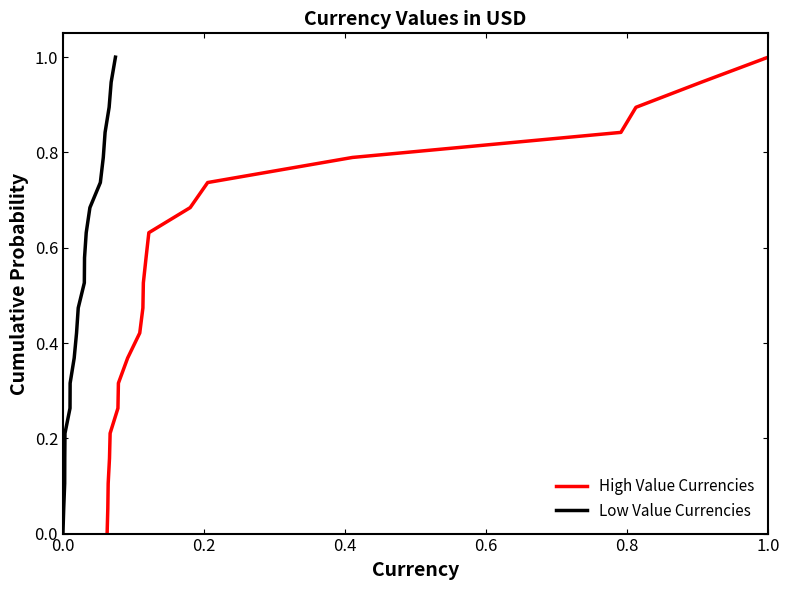

What are all the series names shown in the legend?

High Value Currencies, Low Value Currencies